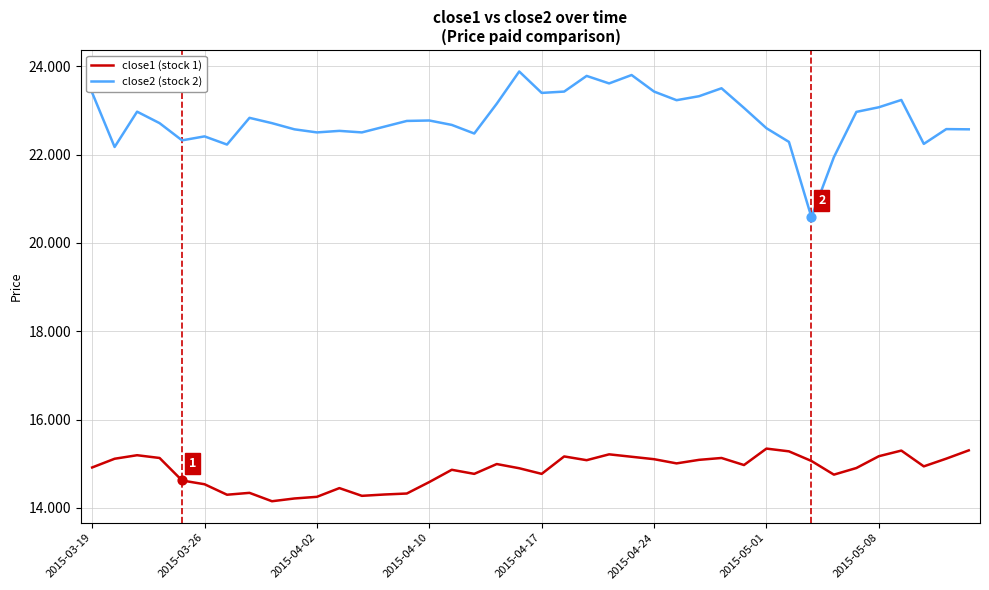

What is the smallest value displayed?

14.2